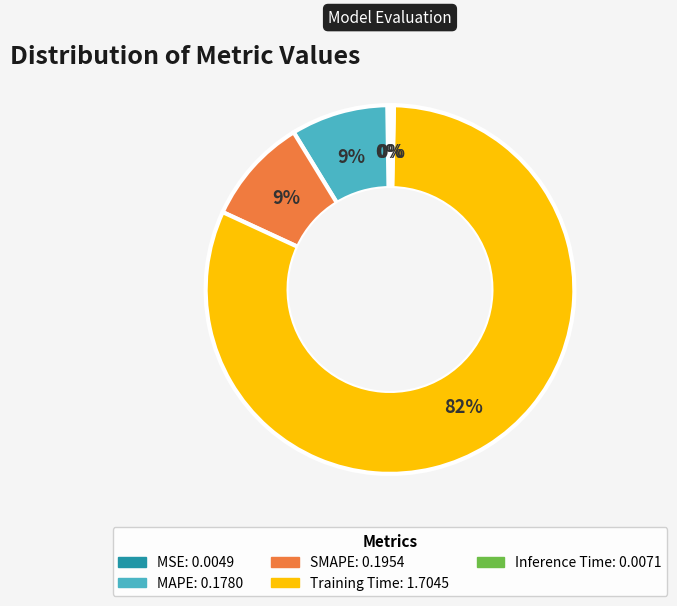

Which category has the biggest portion of the pie?

Training Time